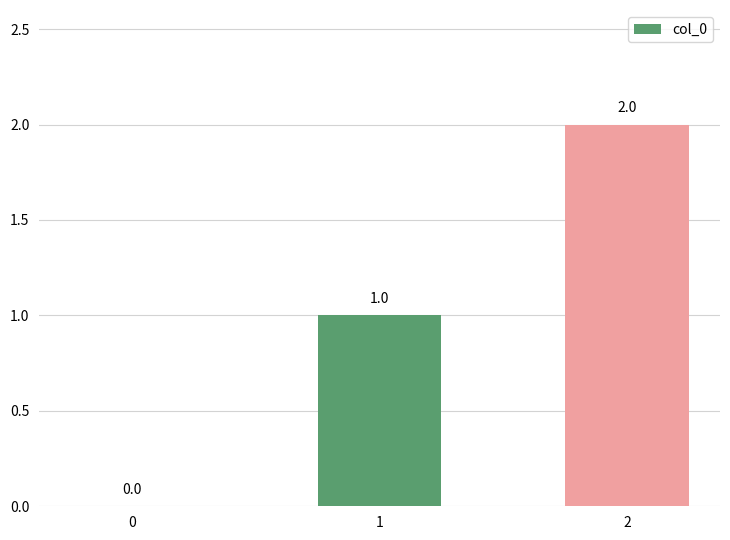

What is the sum of the values at 0 and 1?

1